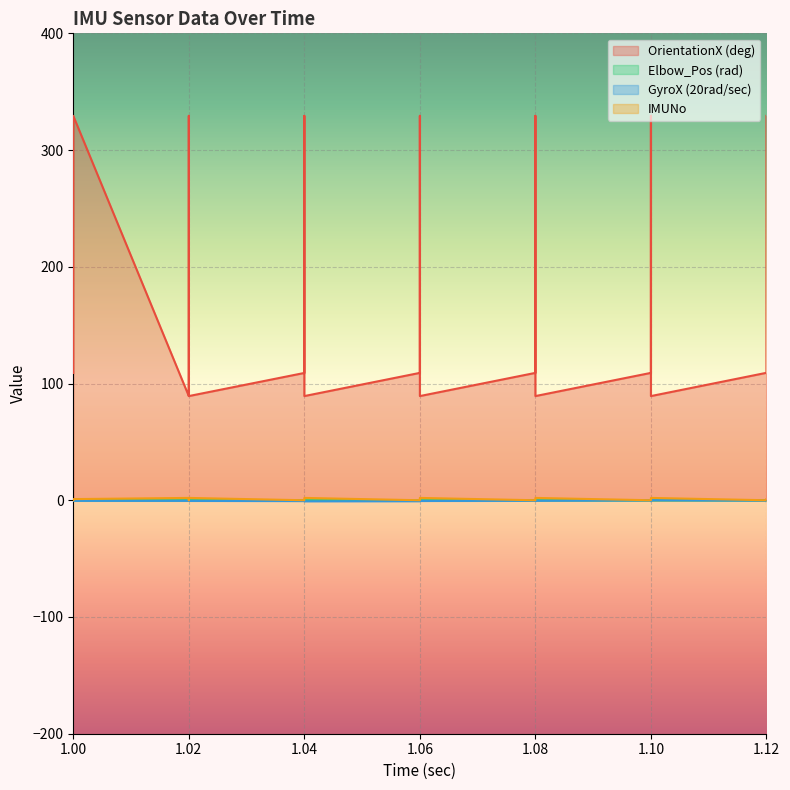

Where is the first local minimum for OrientationX (deg)?

1.02